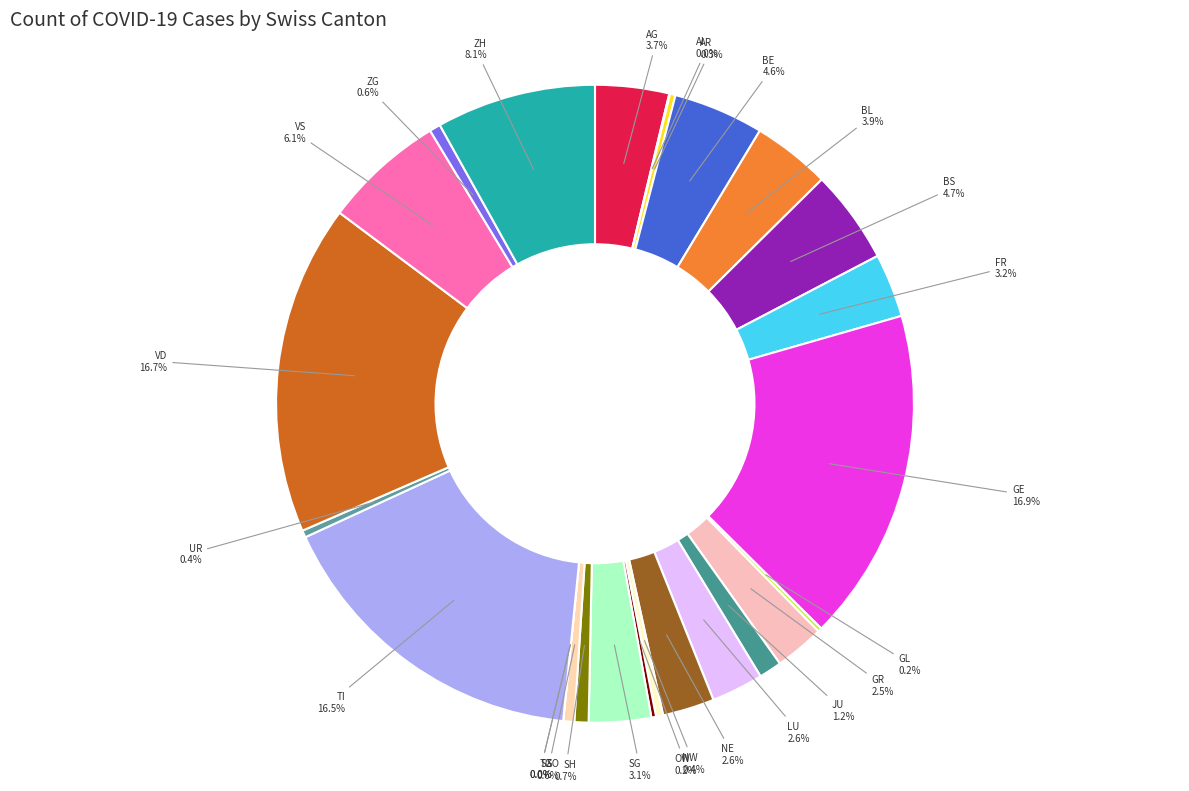

How many segments does this pie chart have?

26